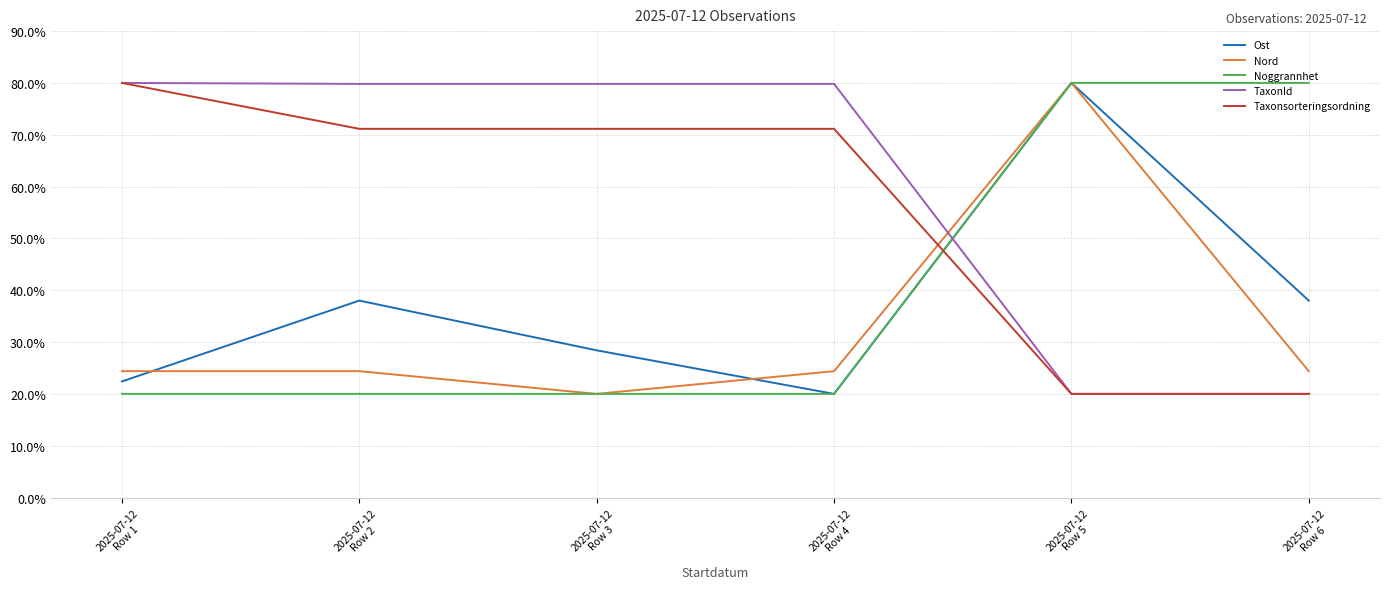

What are all the series names shown in the legend?

Ost, Nord, Noggrannhet, TaxonId, Taxonsorteringsordning